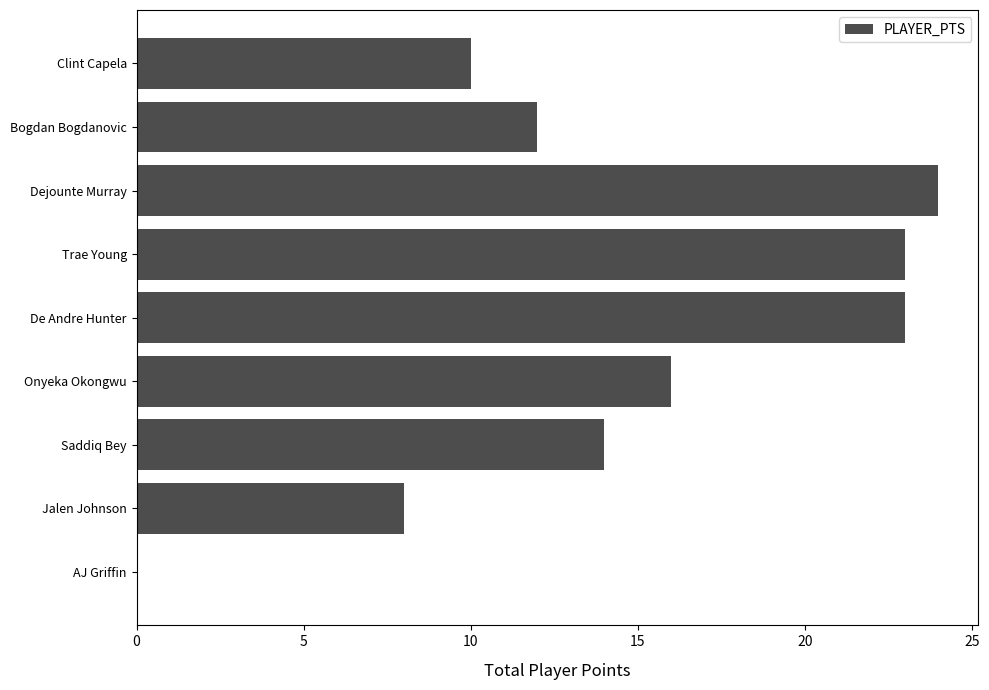

How many series are shown in this chart?

1